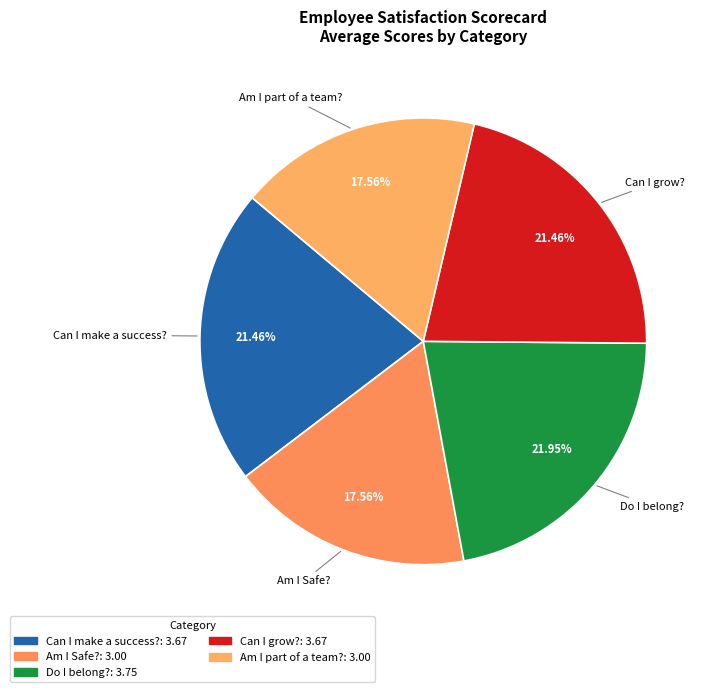

Is Do I belong? the majority of the pie?

No